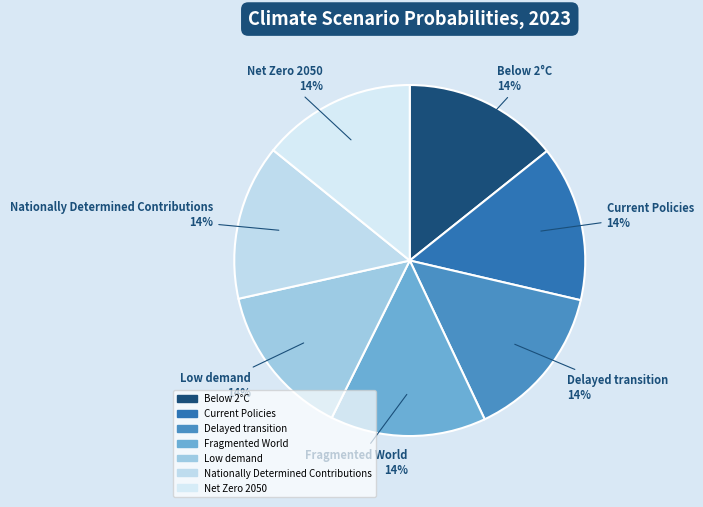

What percentage is the Current Policies slice, to the nearest percent?

14%